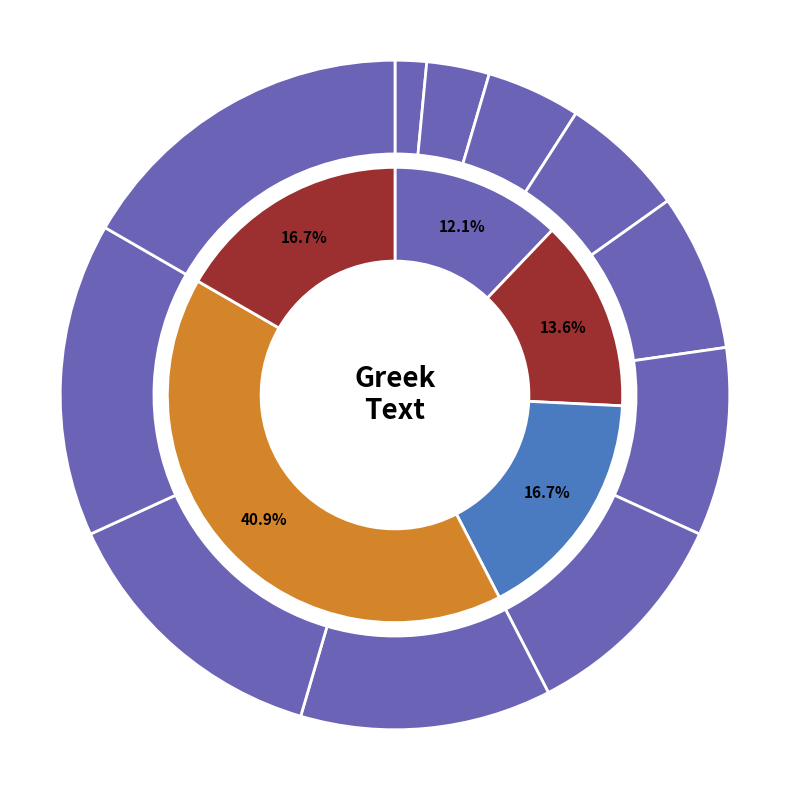

To the nearest percent, what is the difference between the ἐπὶ and · slice percentages?

12%